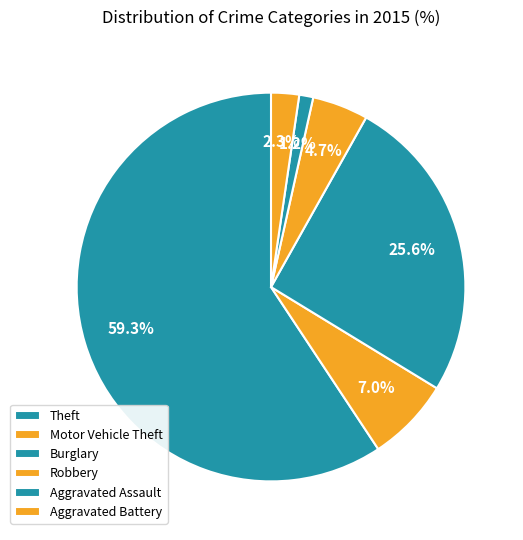

Is it true that Motor Vehicle Theft is 7% of the pie?

True